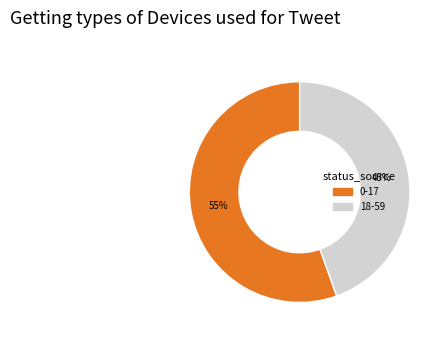

How many slices are in this pie chart?

2